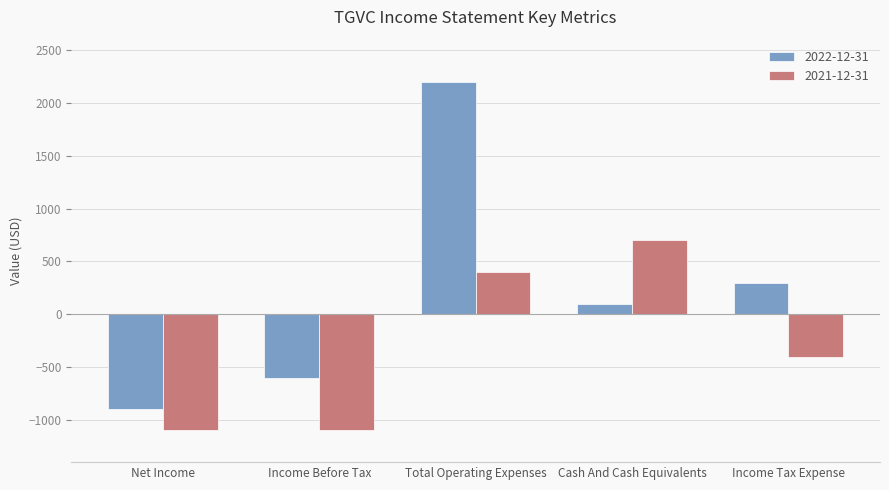

What is the value of the 2022-12-31 bar at the 1st from the left?

-900